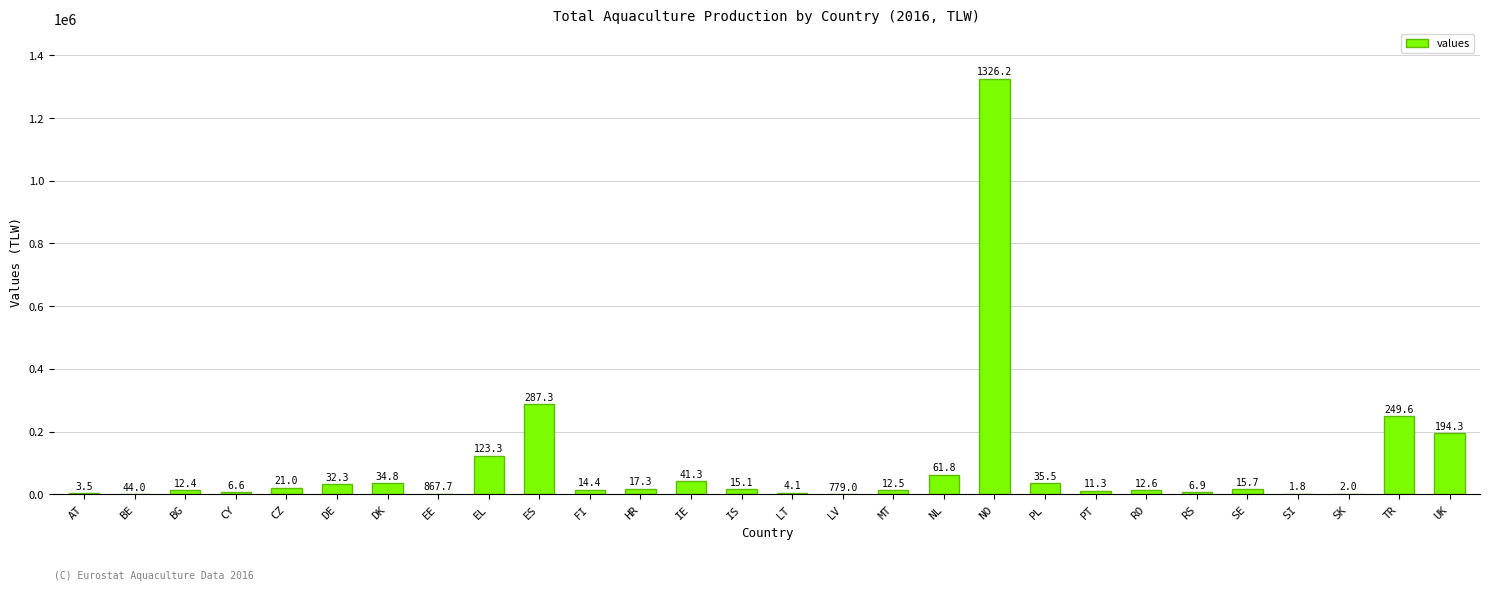

What is the average value?

90893.2